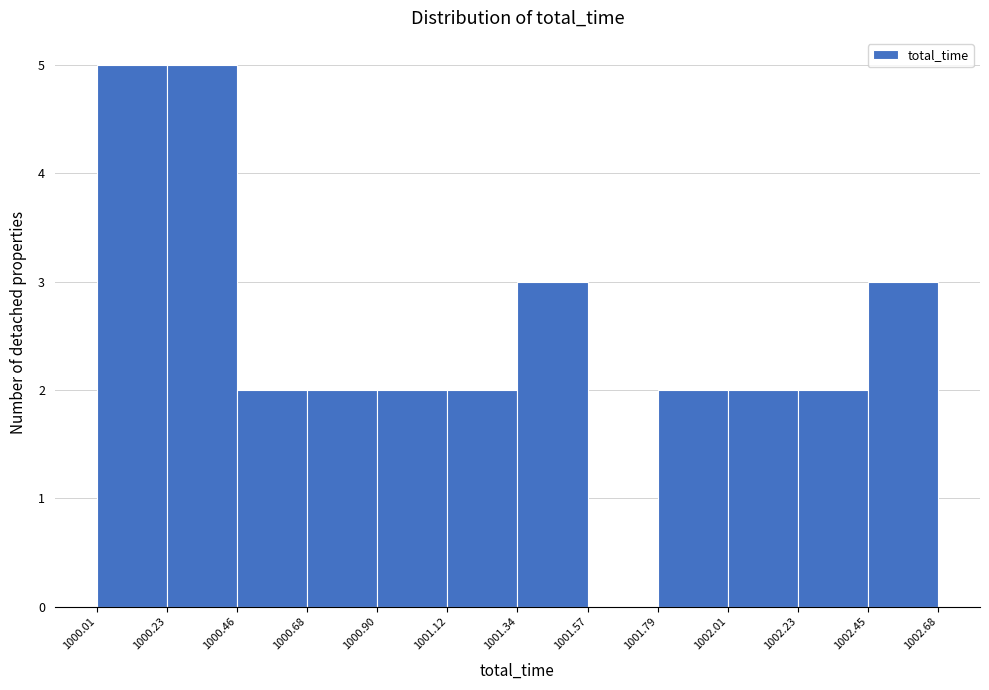

Reading left to right, transcribe this chart: for each bar, give the range it covers on the x-axis and its height. The values are not printed on the chart, so give them approximately, as read against the axis.

1000.01 to 1000.23: 5
1000.23 to 1000.46: 5
1000.46 to 1000.68: 2
1000.68 to 1000.90: 2
1000.90 to 1001.12: 2
1001.12 to 1001.34: 2
1001.34 to 1001.57: 3
1001.57 to 1001.79: 0
1001.79 to 1002.01: 2
1002.01 to 1002.23: 2
1002.23 to 1002.45: 2
1002.45 to 1002.68: 3